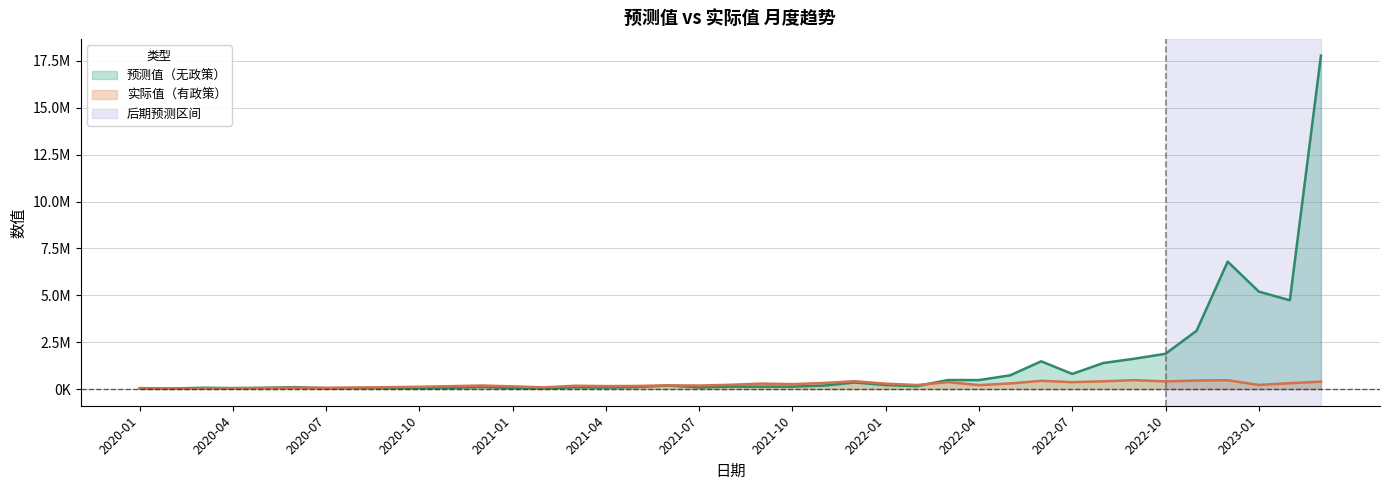

What is the spread (max minus min) of values at 2022-01?

74672.0